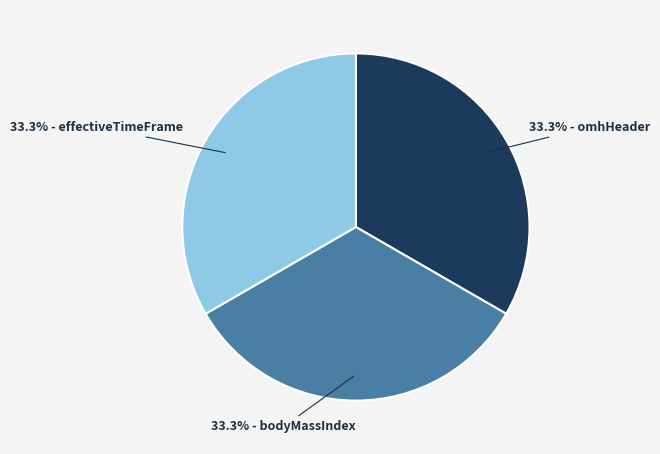

Does any single category account for the majority?

No